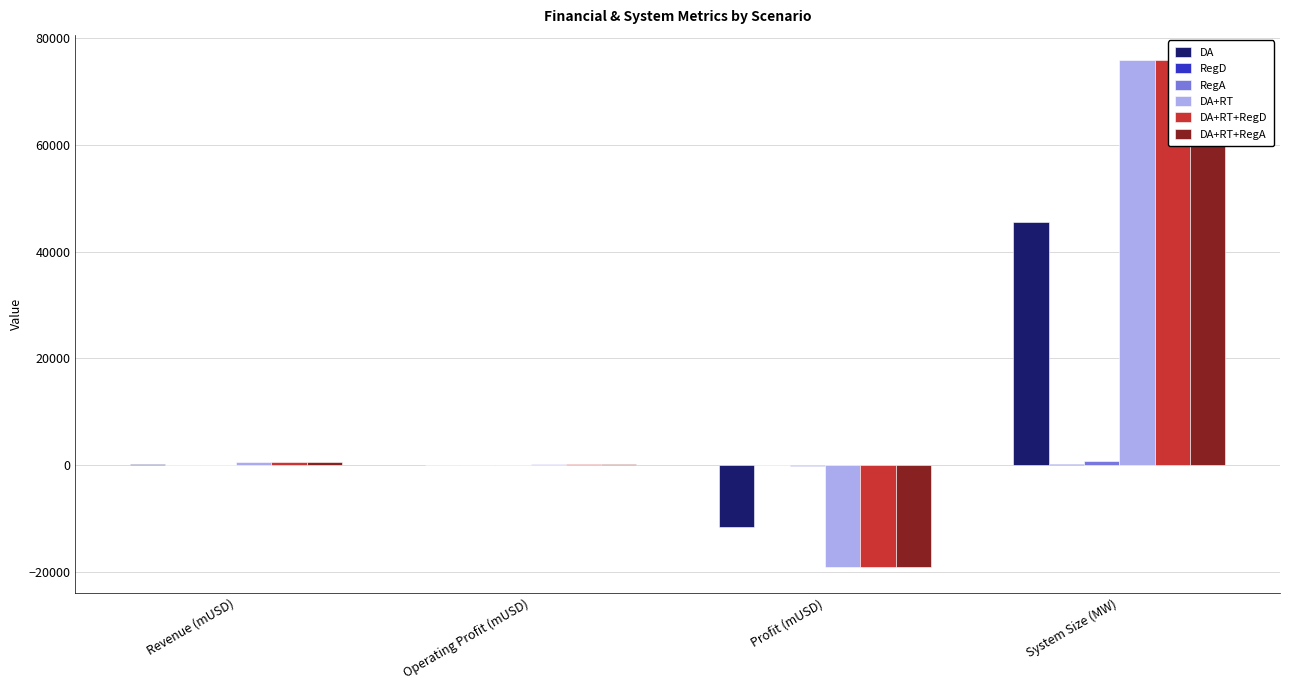

At which label is RegA closest to 297?

Revenue (mUSD)